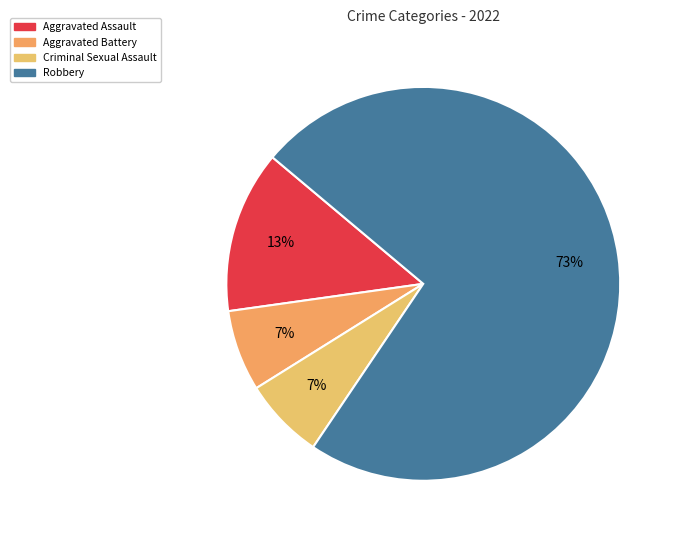

How many slices are in this pie chart?

4